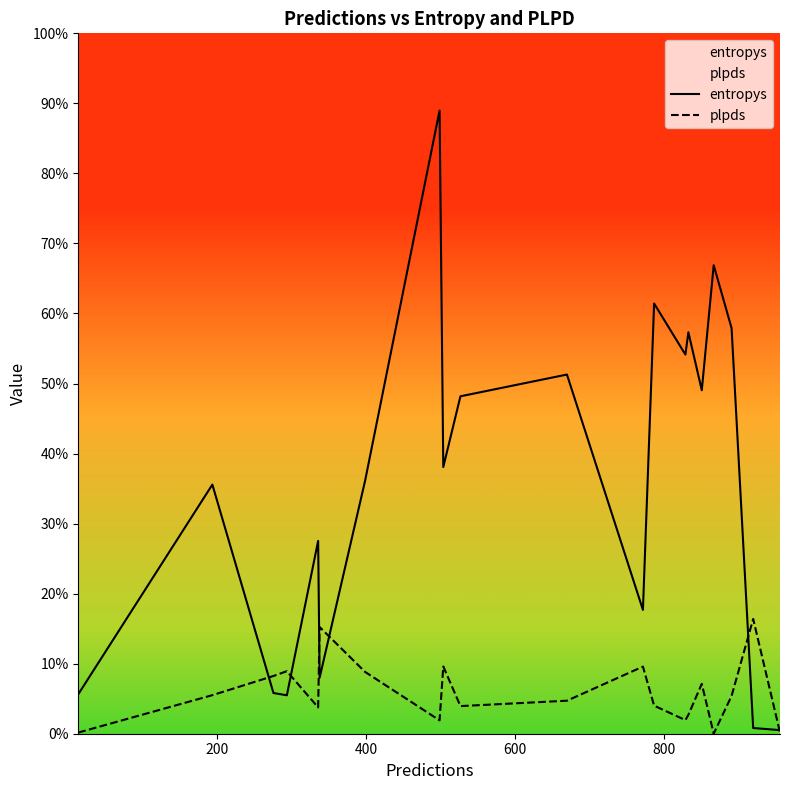

How many lines are shown in the chart?

2